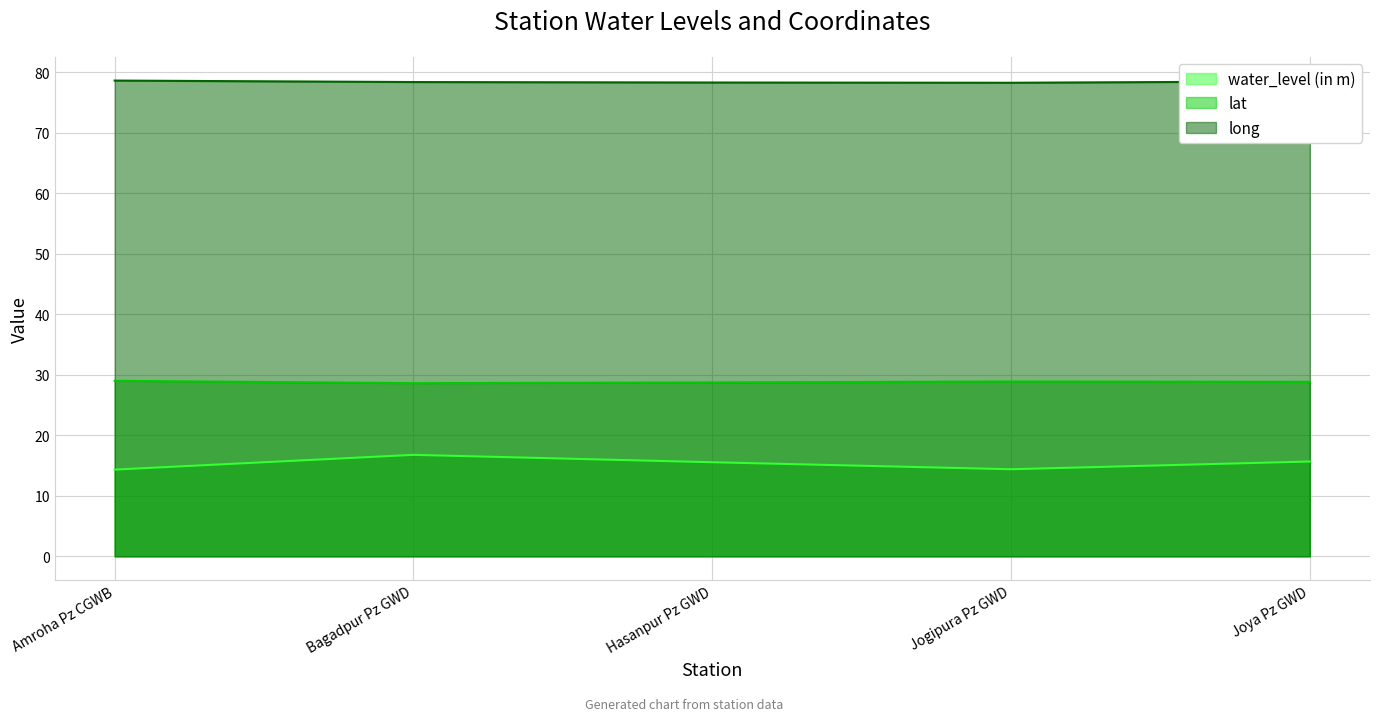

At which category does long reach its first local valley?

Jogipura Pz GWD